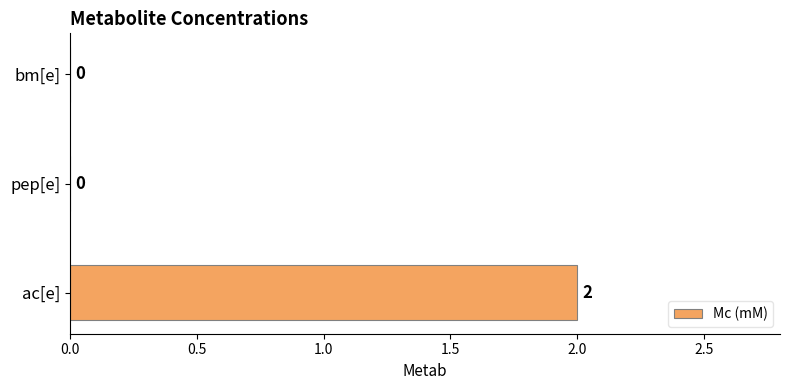

The value at bm[e] is 0. True or false?

True